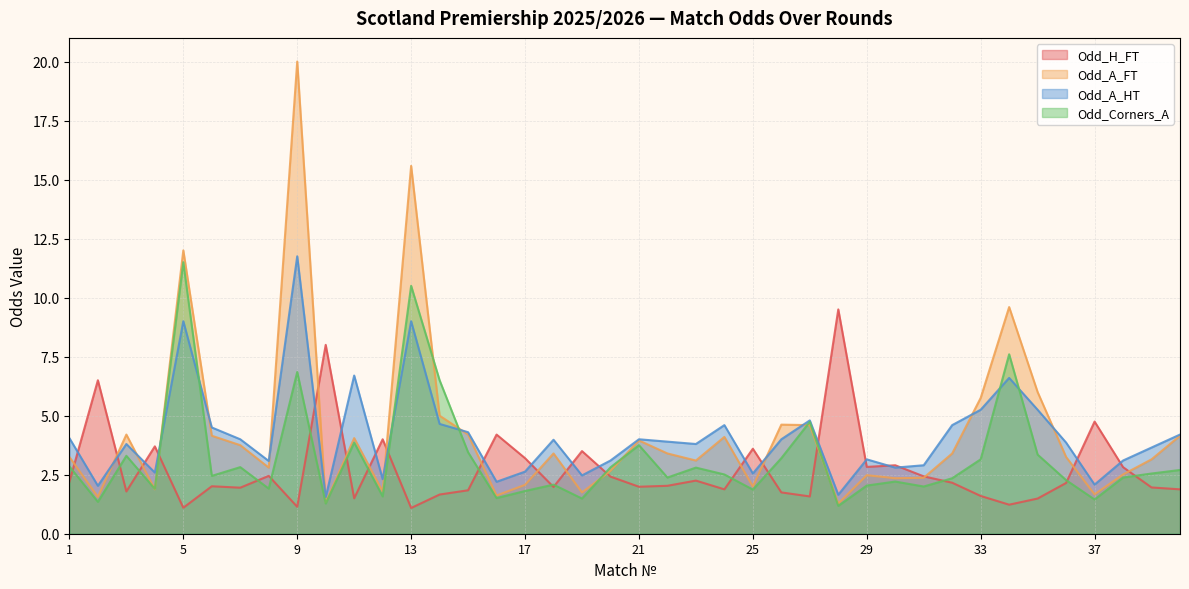

At which category is the sum across all series the highest?

9